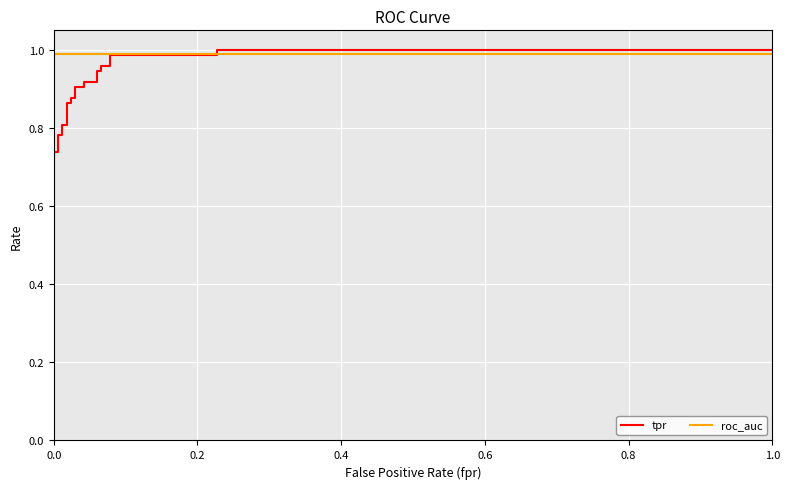

Which series ends up on top after the final intersection of tpr and roc_auc?

tpr